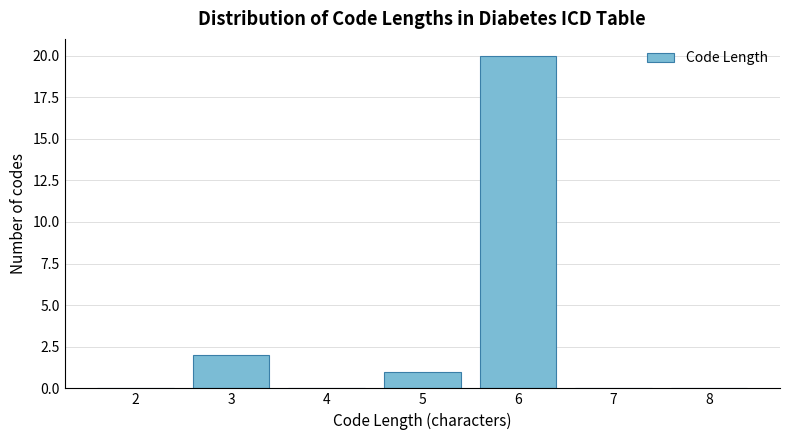

Reading left to right, transcribe all the data shown in this chart.

2=0	3=2	4=0	5=1	6=20	7=0	8=0